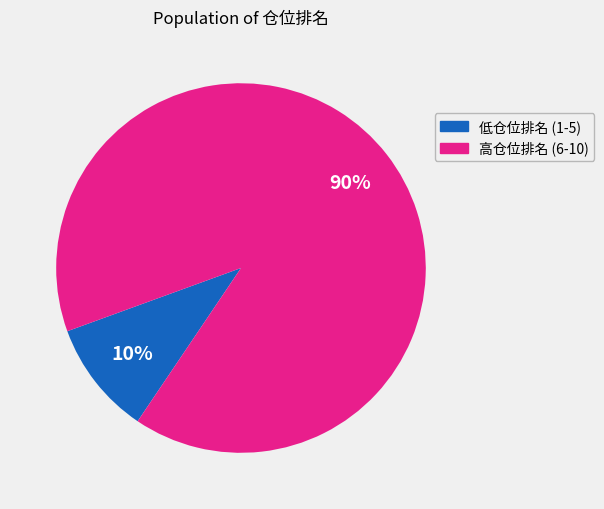

Is there any slice that represents more than half of the pie?

Yes